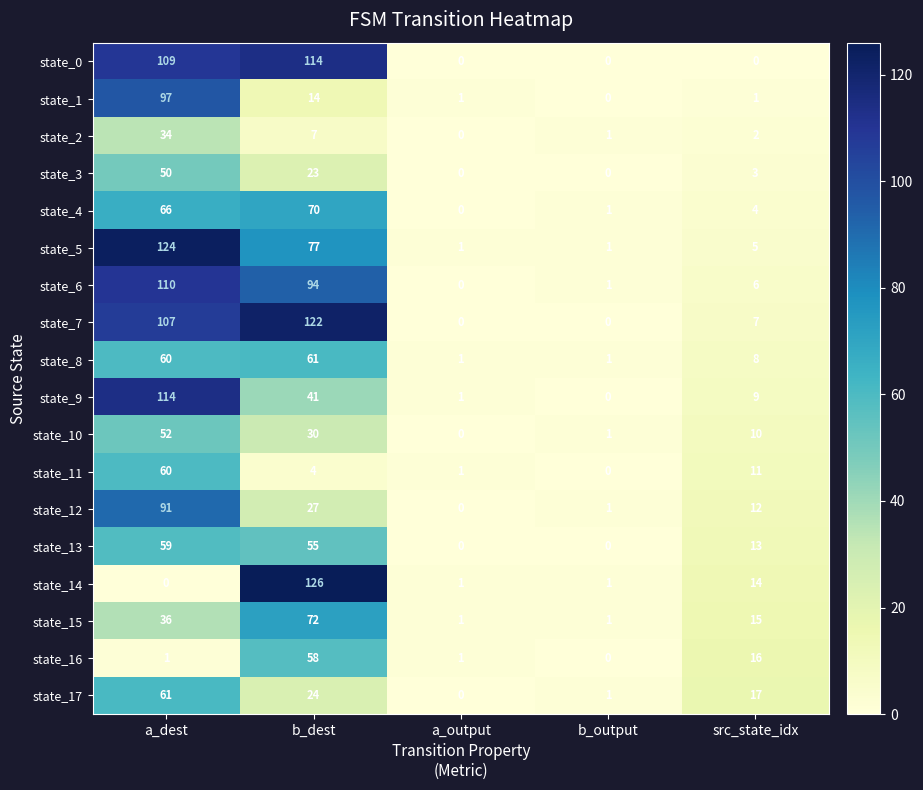

Is it true that state_2 equals 55 at a_dest?

False